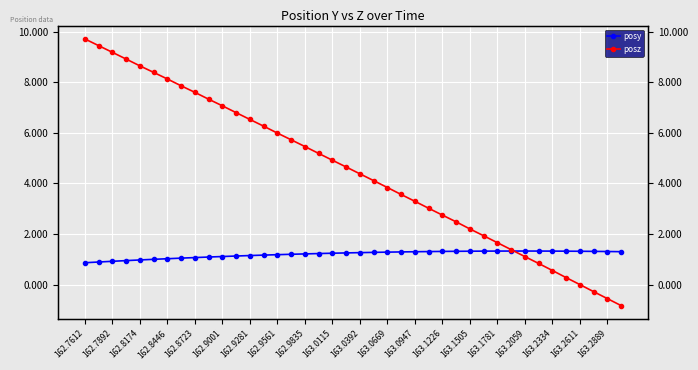

What is the value of the posz point at the 21st from the left?

4.4